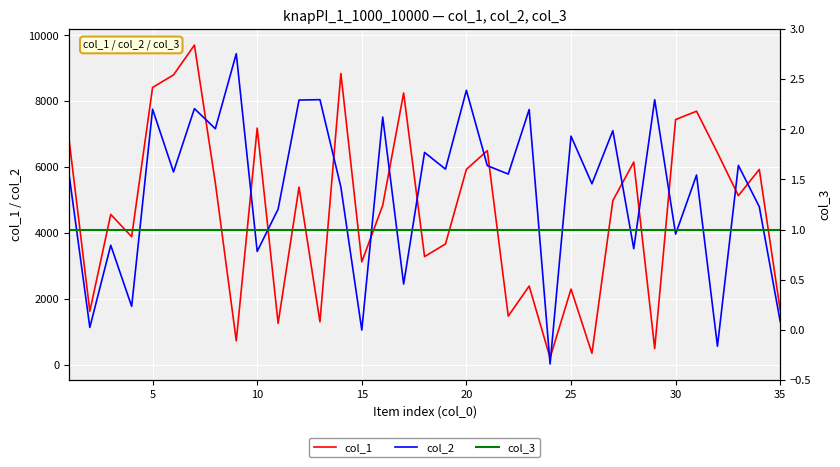

What are all the series names shown in the legend?

col_1, col_2, col_3